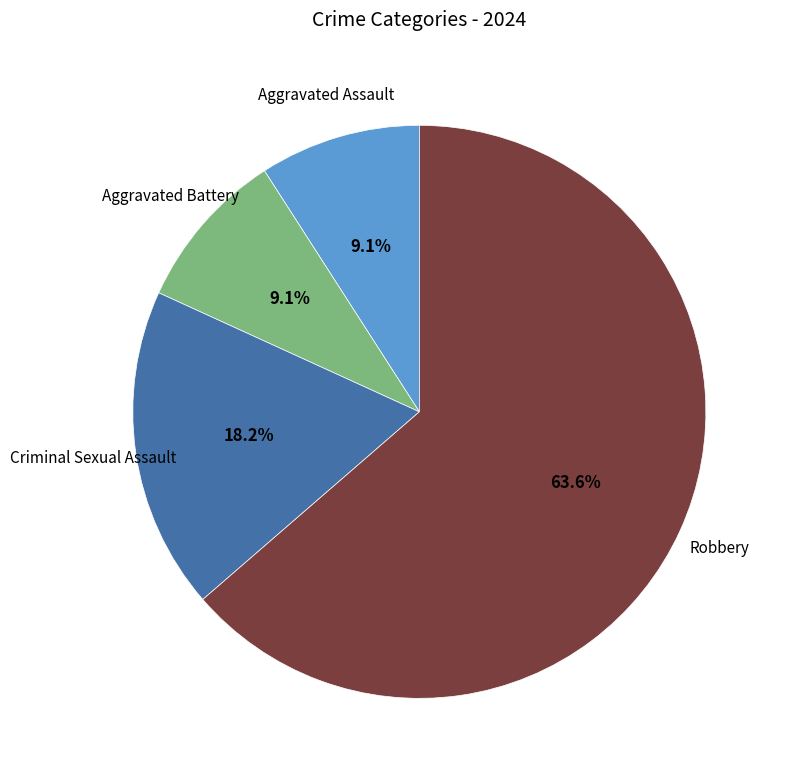

Which slice represents more than half of the pie?

Robbery